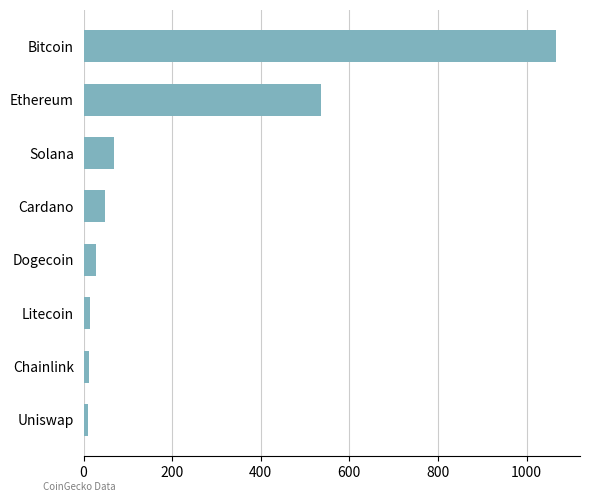

How many bars are there in total?

8